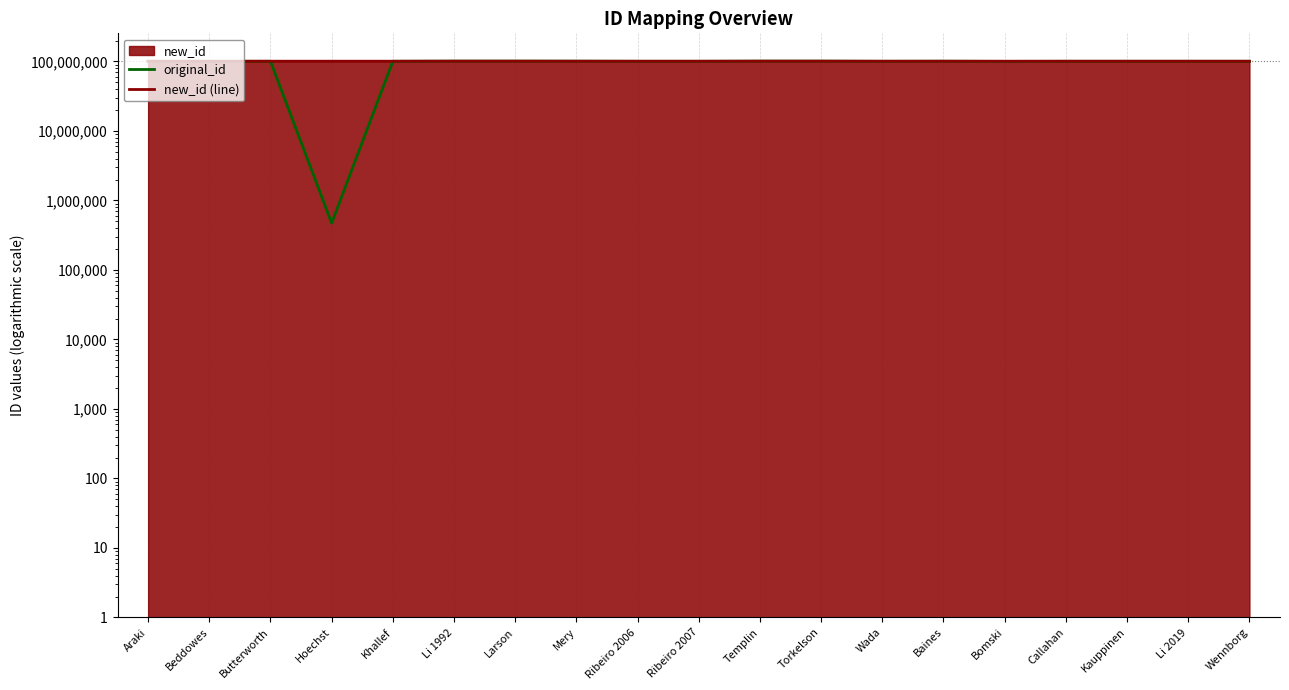

What is the smallest value displayed?

471401